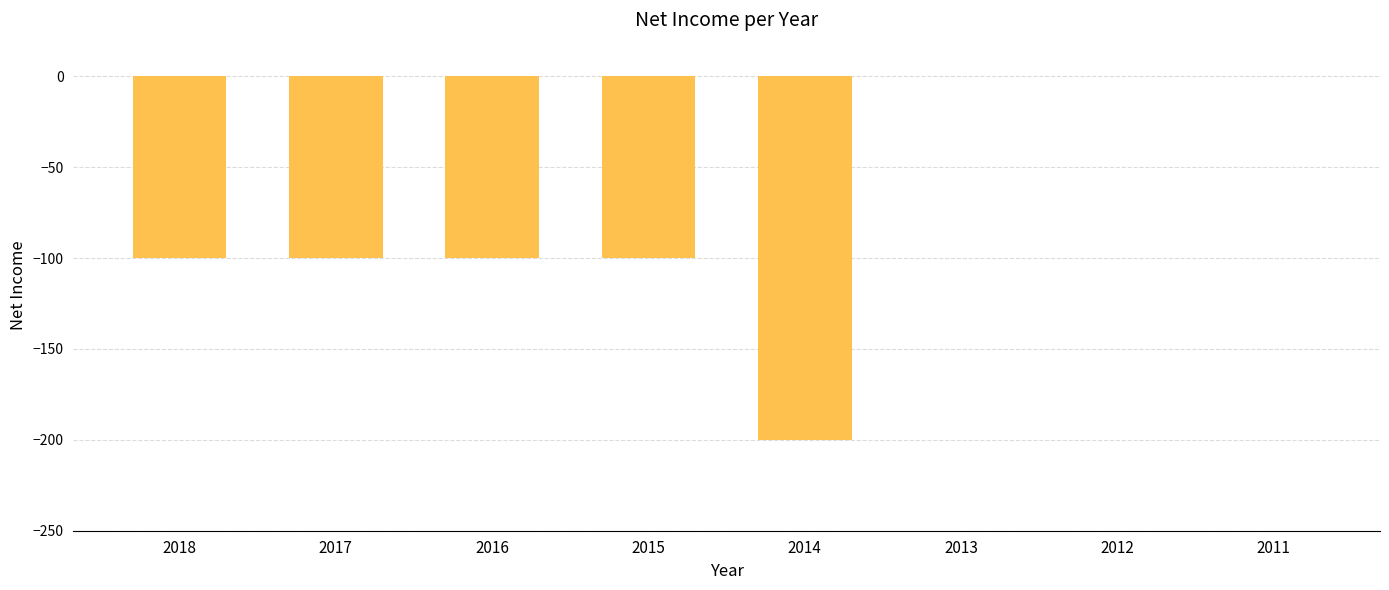

At which label is the value closest to -100?

2018